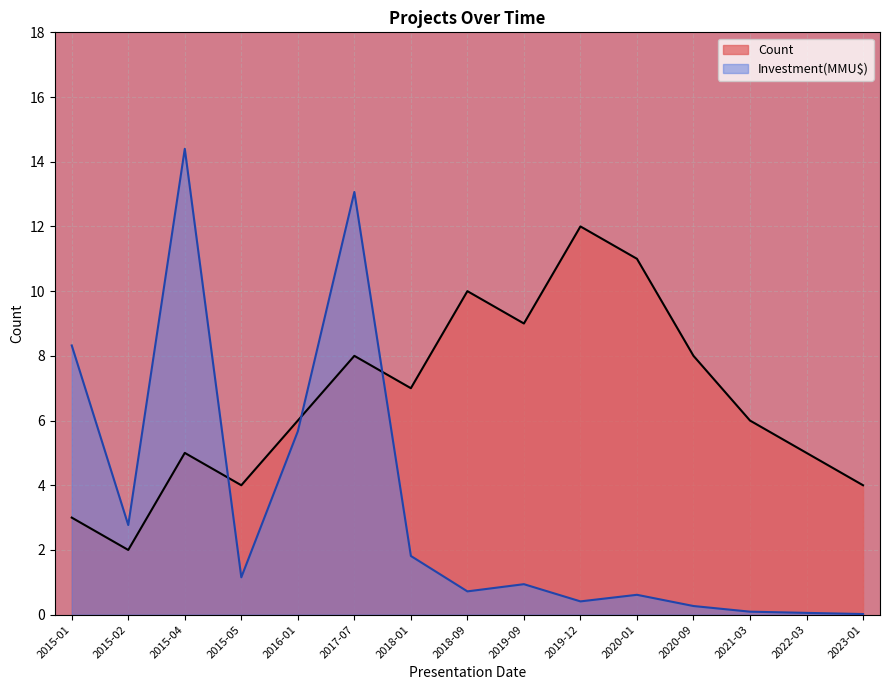

True or false: Count has more than 2 interior local peaks.

True